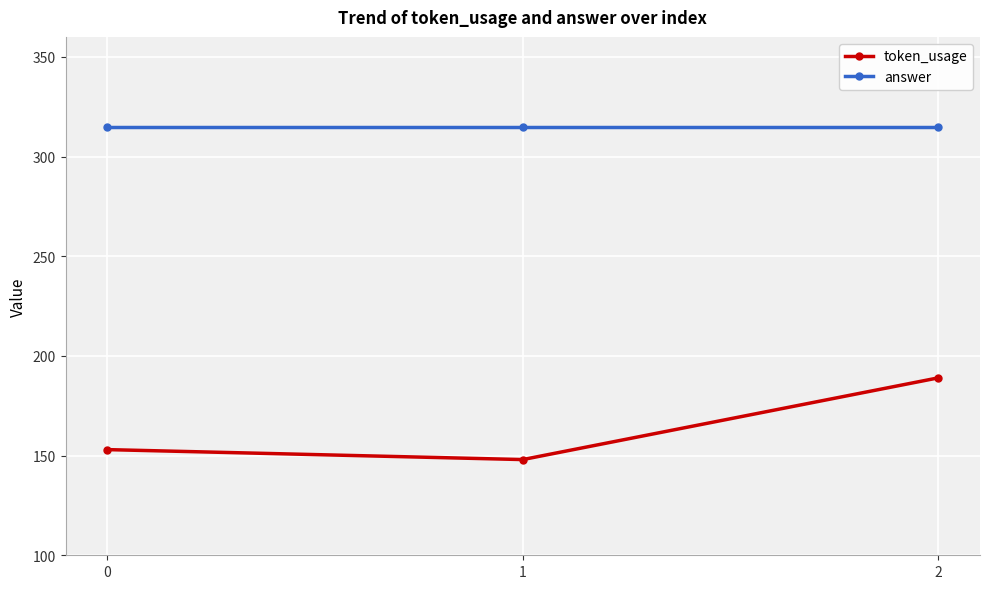

Reading left to right, list all the values displayed in this chart.

token_usage: 0=153	1=148	2=189
answer: 0=315	1=315	2=315